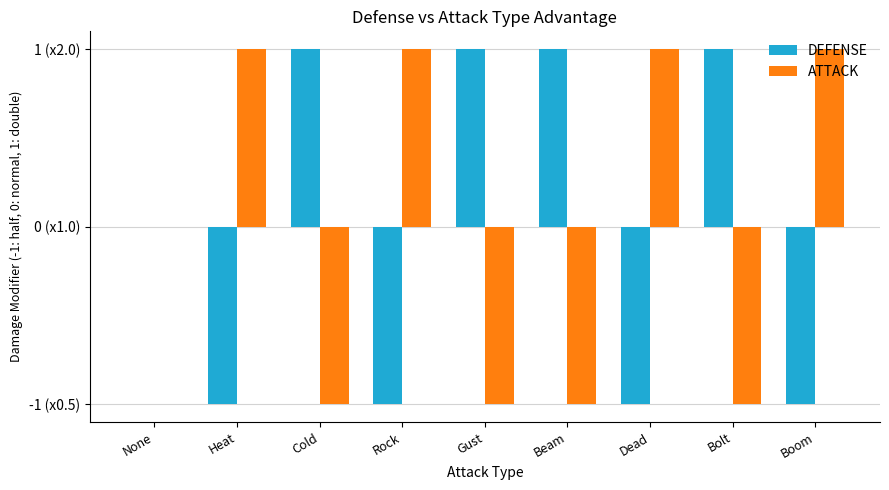

What are all the series names shown in the legend?

DEFENSE, ATTACK